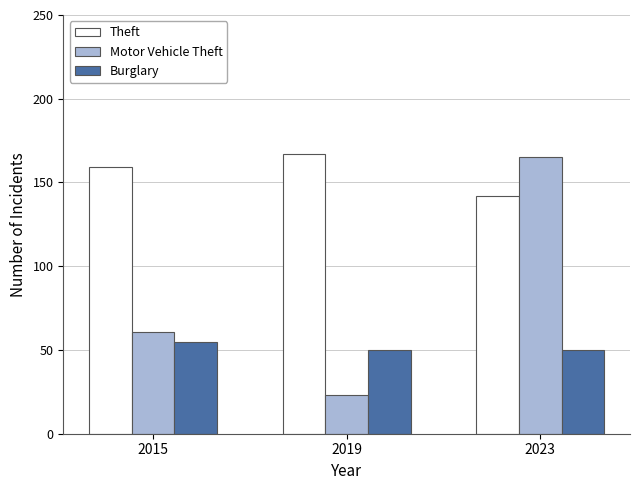

At how many categories does at least one series exceed 77?

3